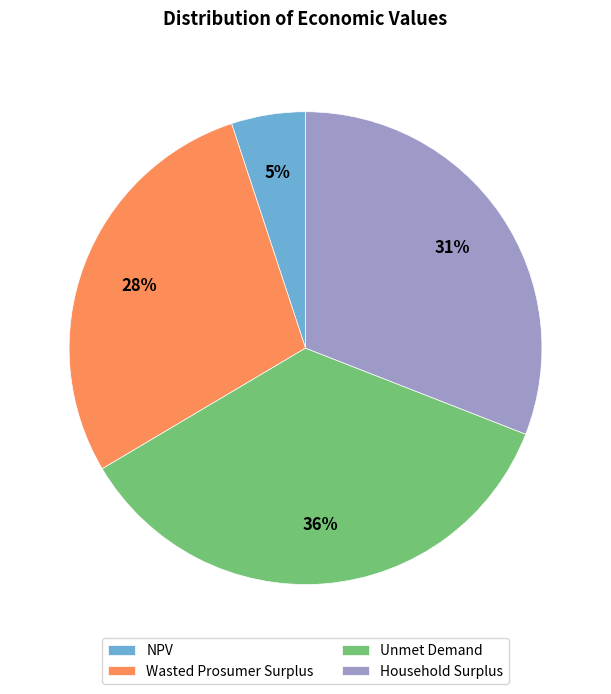

Do NPV and Household Surplus together represent more than half of the pie?

No